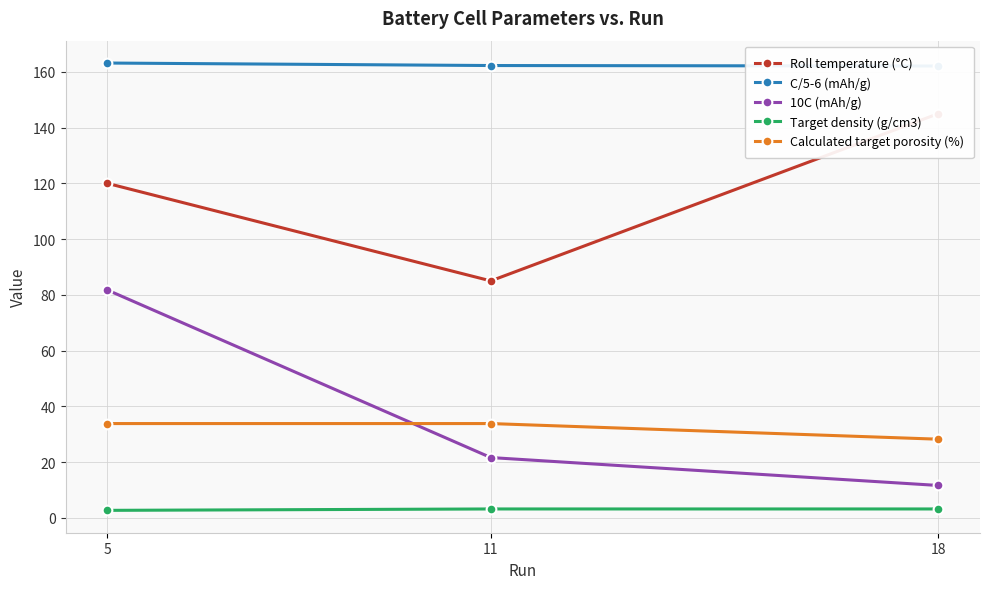

At how many categories does at least one series exceed 49?

3